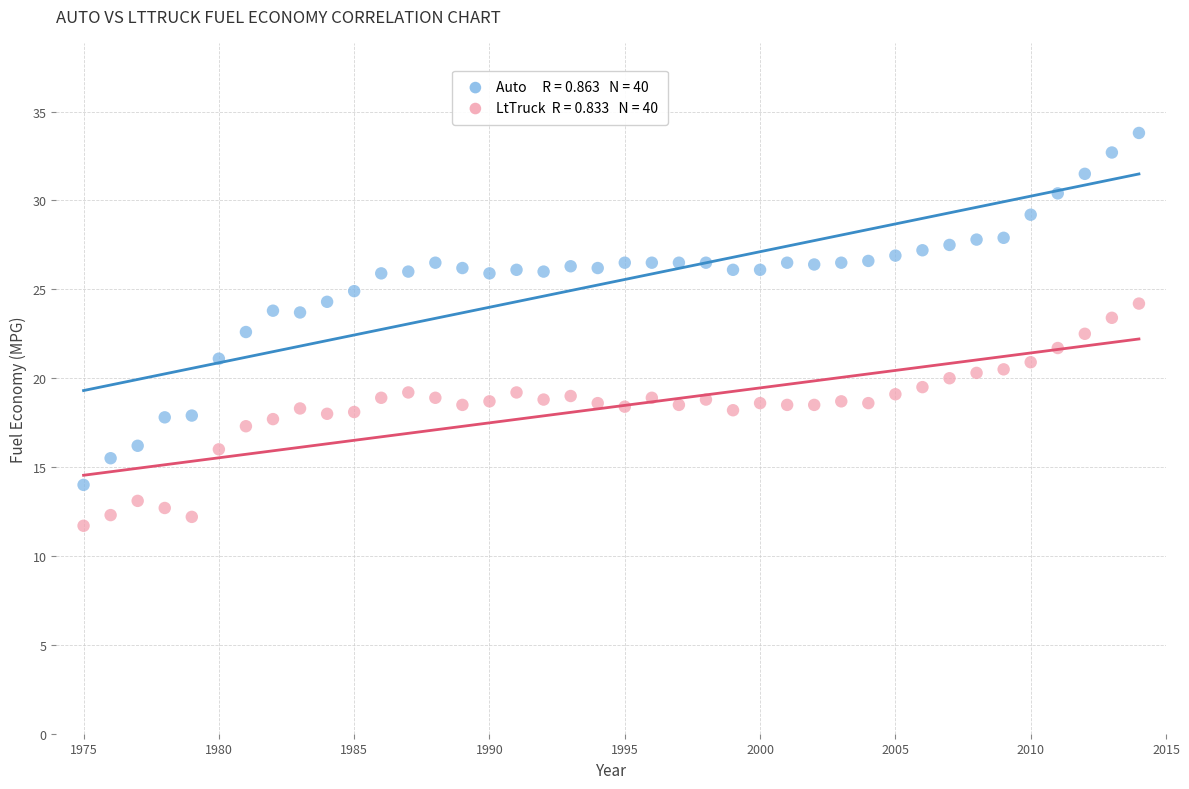

Across all data points, what is the range of Y values (max minus min)?

22.1